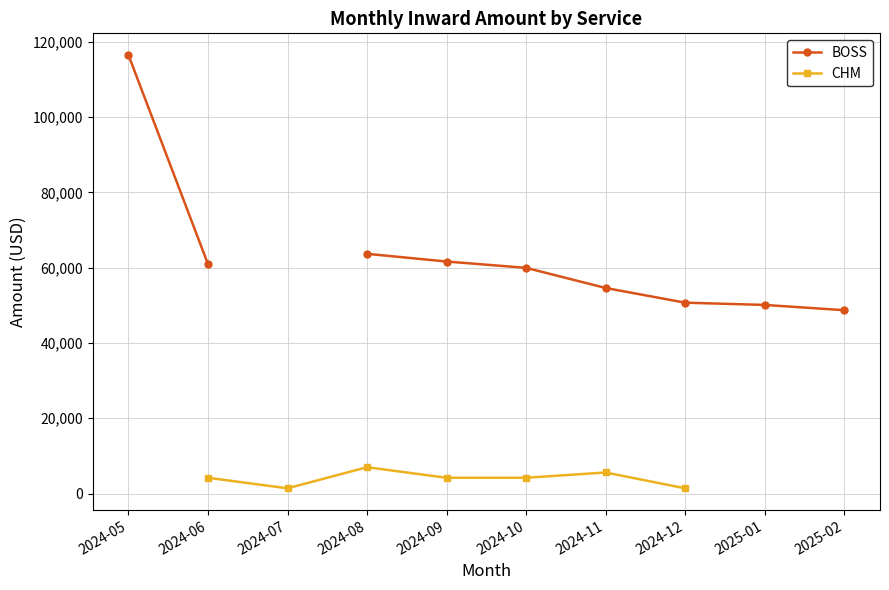

What is the value of the BOSS point at the 4th from the left?

63675.0